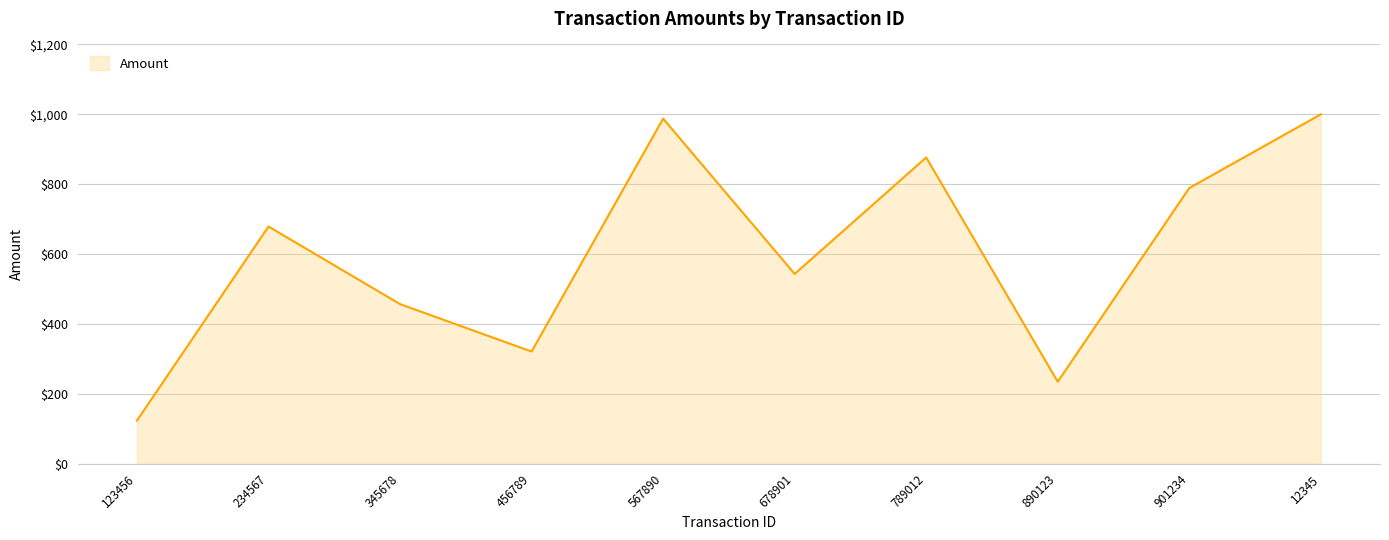

Where is the data nearest to the value 561?

678901